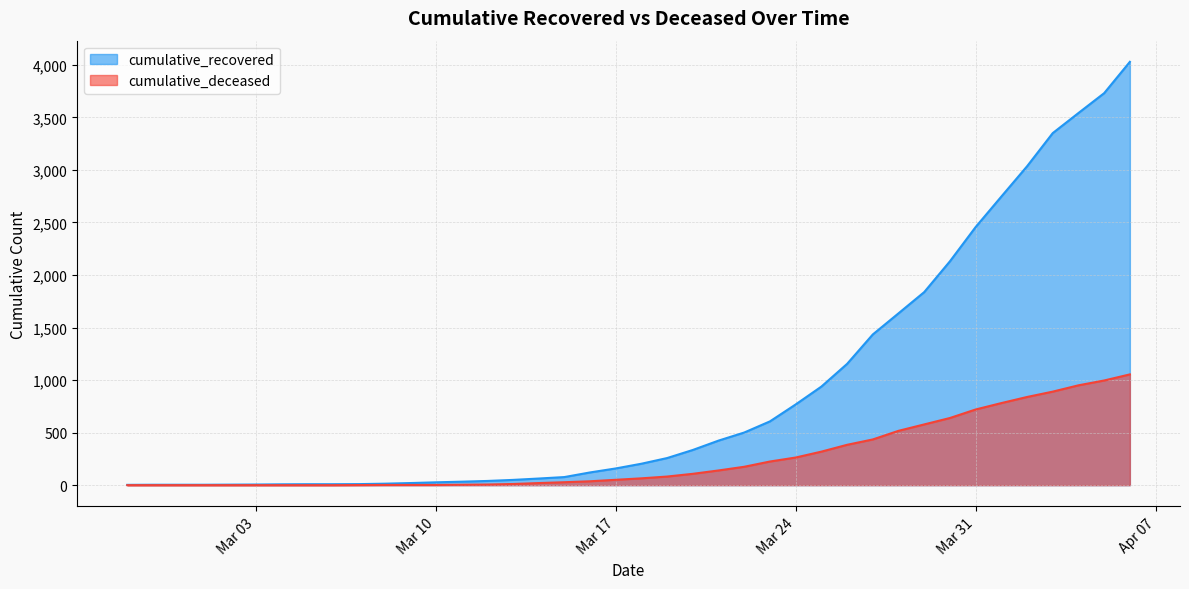

List the series in order of their overall mean, lowest first.

cumulative_deceased, cumulative_recovered